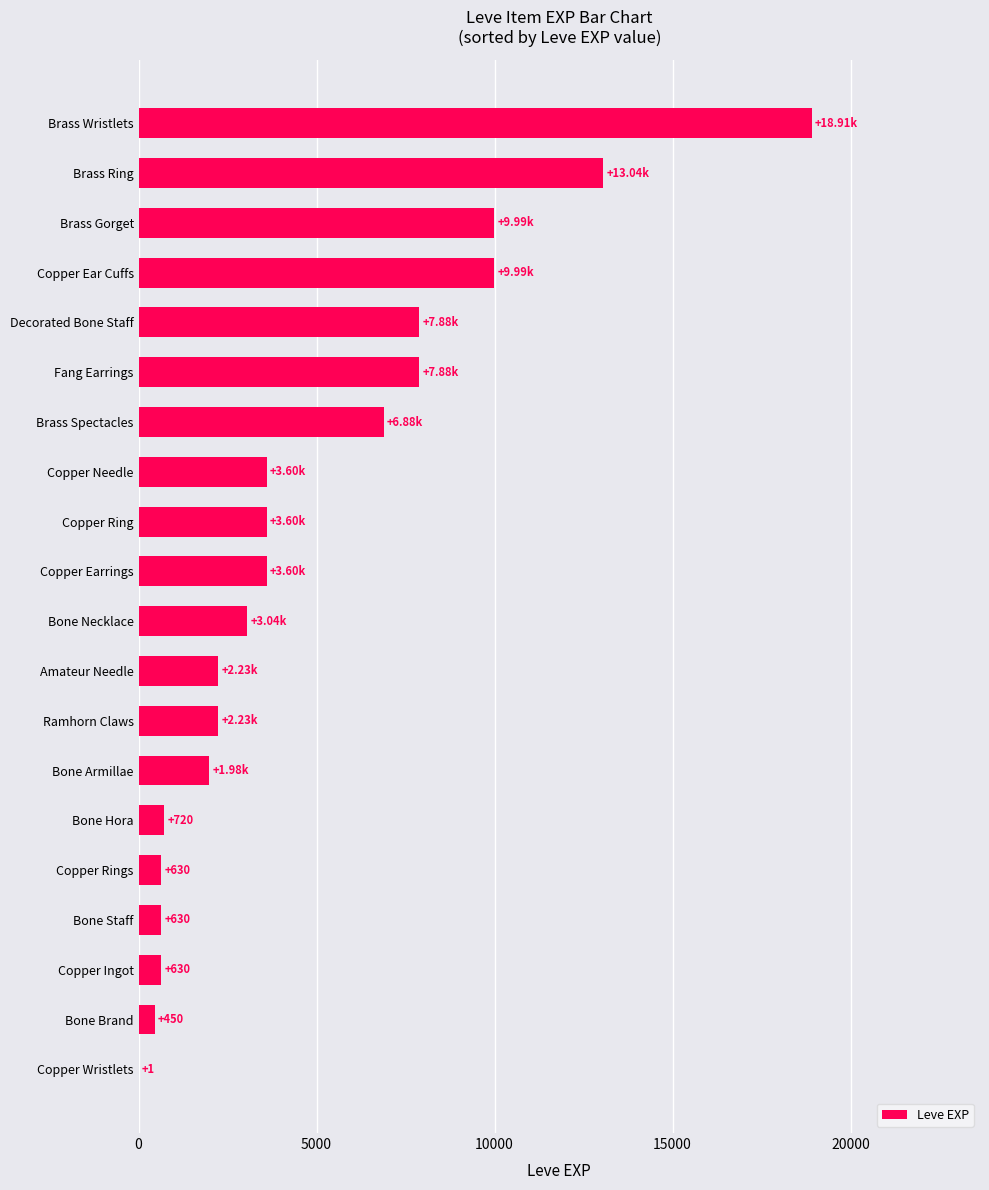

Which has a higher value, Copper Ear Cuffs or Decorated Bone Staff?

Copper Ear Cuffs